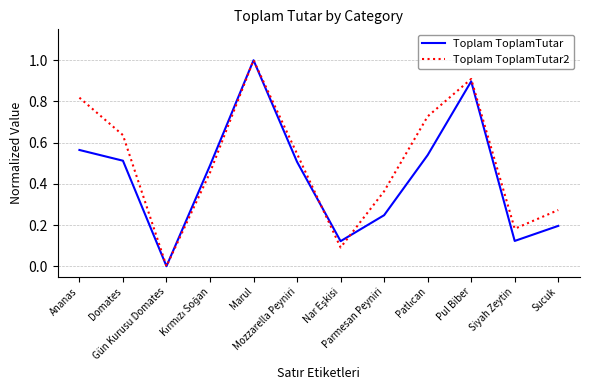

Which series has the largest total across all categories?

Toplam ToplamTutar2